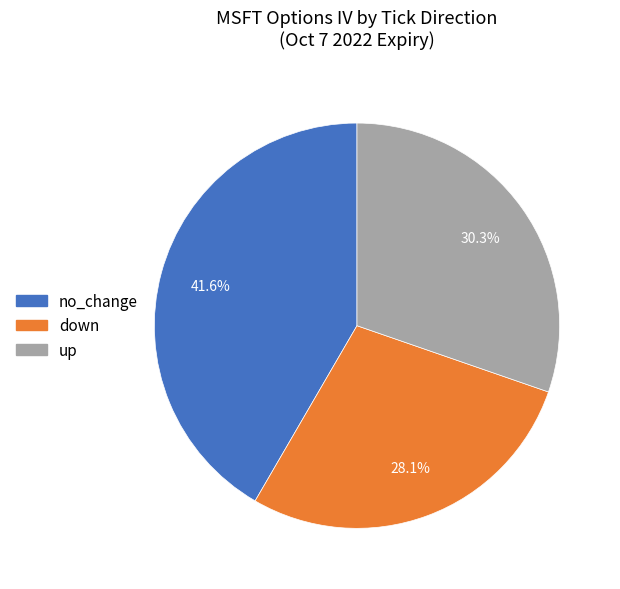

Rank the categories by value from lowest to highest.

down, up, no_change